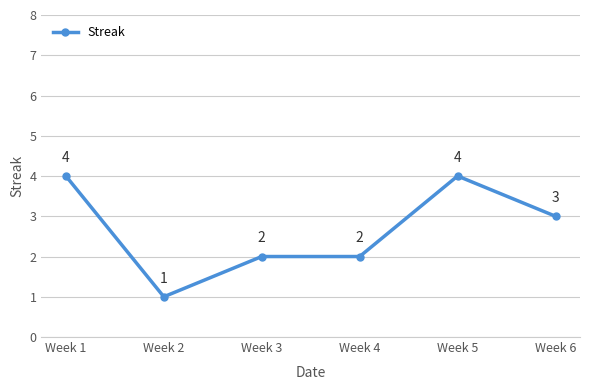

What is the smallest value displayed?

1